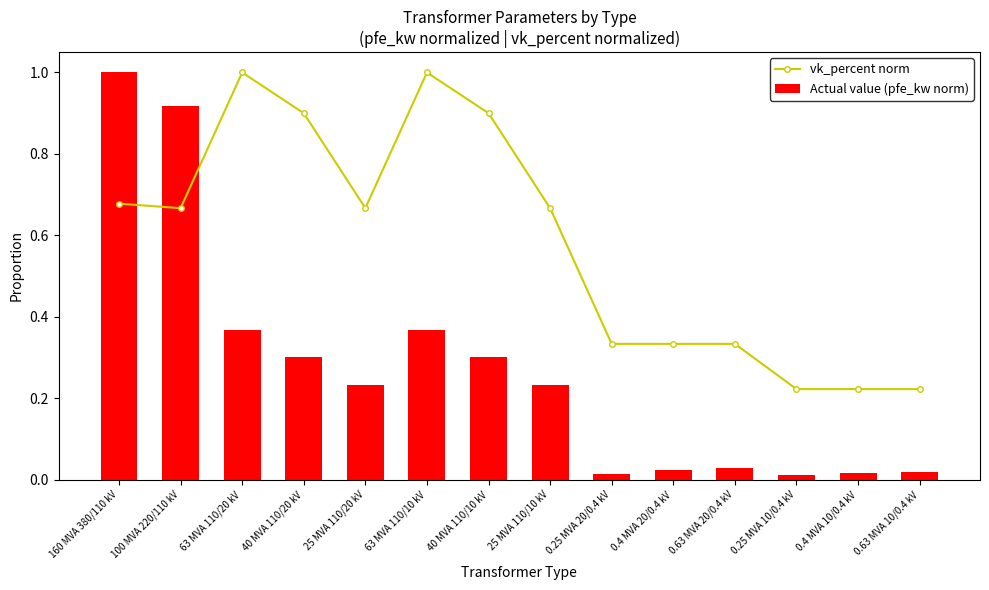

At which category does the chart reach its peak across all series?

63 MVA 110/20 kV